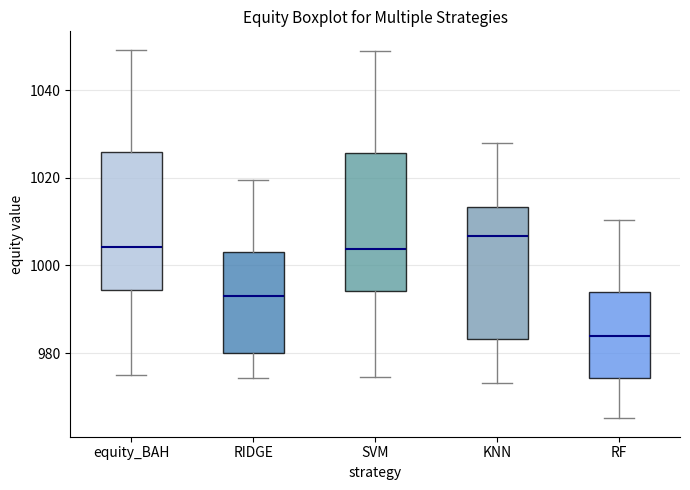

Which box has the lowest median line?

RF